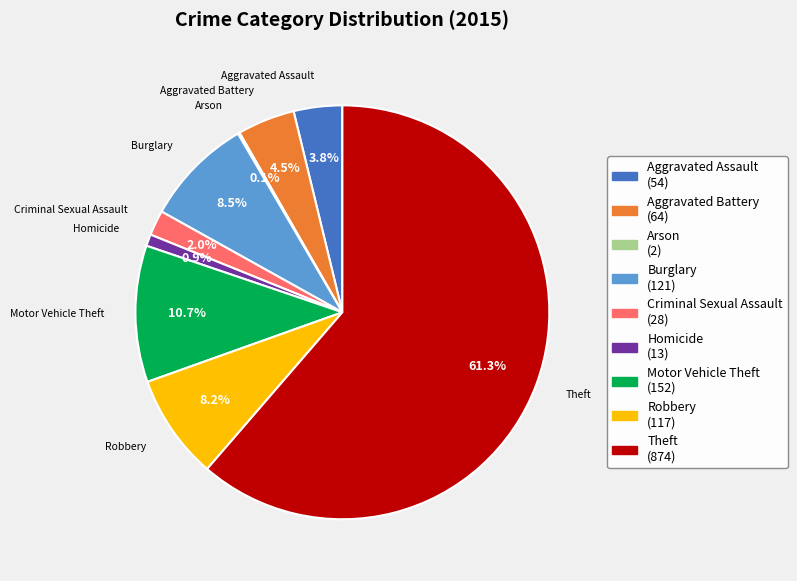

Which has a higher value, Theft or Aggravated Battery?

Theft